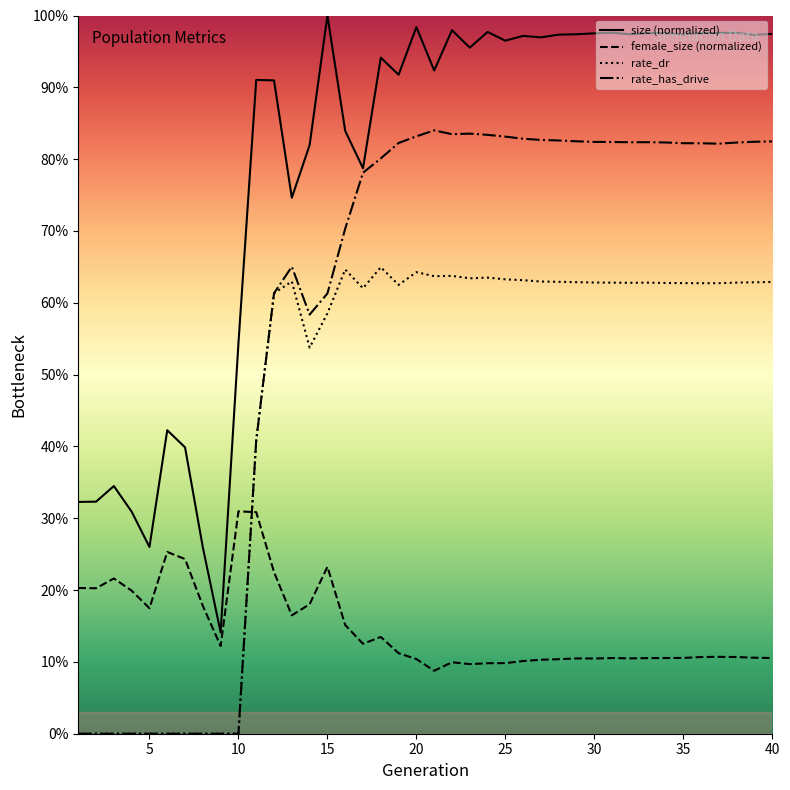

True or false: size (normalized) and rate_has_drive intersect in this chart.

False